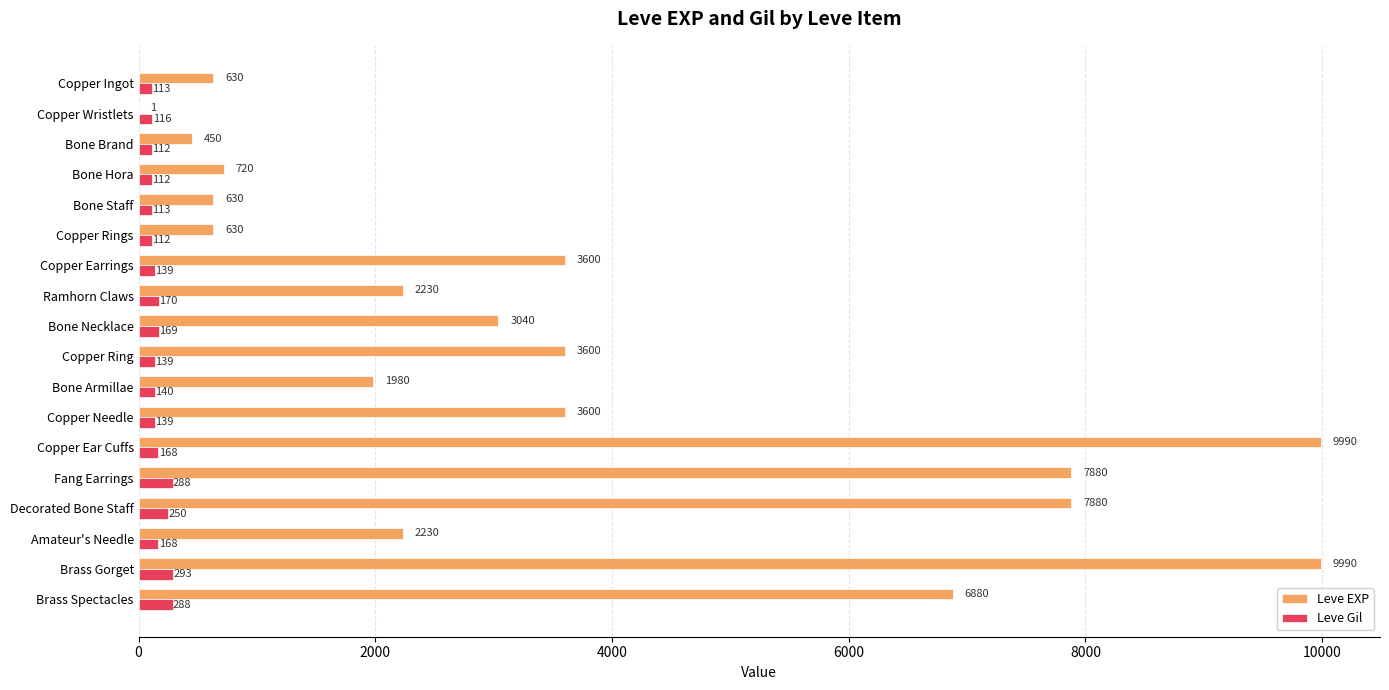

At which category is the sum across all series the highest?

Brass Gorget